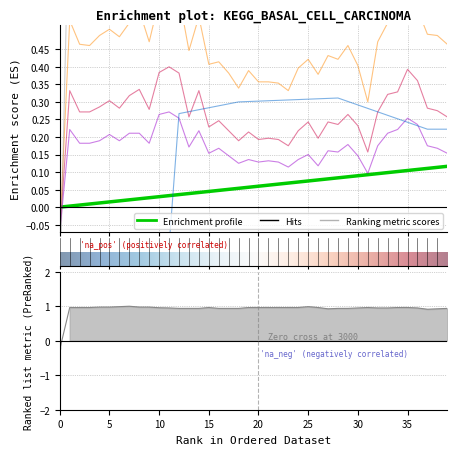

Reading left to right, list all the values displayed in this chart.

col_40: 0.0	0.0	0.0	0.0	0.0	0.0	0.0	0.0	0.0	0.0	0.0	0.0	0.0	0.0	0.0	0.0	0.0	0.1	0.1	0.1	0.1	0.1	0.1	0.1	0.1	0.1	0.1	0.1	0.1	0.1	0.1	0.1	0.1	0.1	0.1	0.1	0.1	0.1	0.1	0.1
col_3: -0.1	0.5	0.5	0.5	0.5	0.5	0.5	0.5	0.6	0.5	0.6	0.6	0.6	0.4	0.5	0.4	0.4	0.4	0.3	0.4	0.4	0.4	0.4	0.3	0.4	0.4	0.4	0.4	0.4	0.5	0.4	0.3	0.5	0.5	0.5	0.6	0.6	0.5	0.5	0.5
col_4: -0.1	0.3	0.3	0.3	0.3	0.3	0.3	0.3	0.3	0.3	0.4	0.4	0.4	0.3	0.3	0.2	0.2	0.2	0.2	0.2	0.2	0.2	0.2	0.2	0.2	0.2	0.2	0.2	0.2	0.3	0.2	0.2	0.3	0.3	0.3	0.4	0.4	0.3	0.3	0.3
col_5: -0.1	0.2	0.2	0.2	0.2	0.2	0.2	0.2	0.2	0.2	0.3	0.3	0.3	0.2	0.2	0.2	0.2	0.1	0.1	0.1	0.1	0.1	0.1	0.1	0.1	0.1	0.1	0.2	0.2	0.2	0.1	0.1	0.2	0.2	0.2	0.3	0.2	0.2	0.2	0.2
col_12: -0.1	-0.1	-0.1	-0.1	-0.1	-0.1	-0.1	-0.1	-0.1	-0.1	-0.1	-0.1	0.3	0.3	0.3	0.3	0.3	0.3	0.3	0.3	0.3	0.3	0.3	0.3	0.3	0.3	0.3	0.3	0.3	0.3	0.3	0.3	0.3	0.3	0.3	0.2	0.2	0.2	0.2	0.2
col_1: -0.2	1.0	1.0	1.0	1.0	1.0	1.0	1.0	1.0	1.0	1.0	1.0	0.9	0.9	0.9	1.0	0.9	0.9	0.9	1.0	1.0	1.0	1.0	1.0	1.0	1.0	1.0	0.9	0.9	0.9	1.0	1.0	1.0	1.0	1.0	1.0	1.0	0.9	0.9	0.9